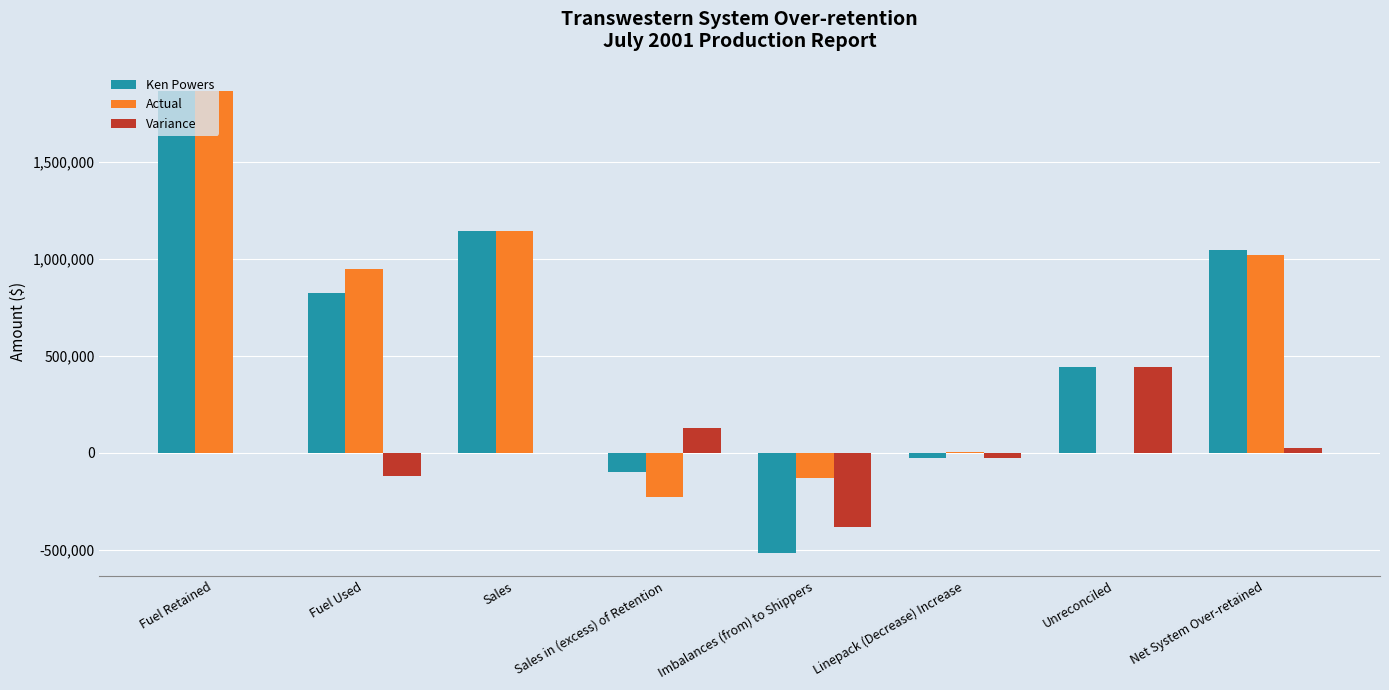

Between Fuel Retained and Net System Over-retained, which series saw the biggest shift?

Actual